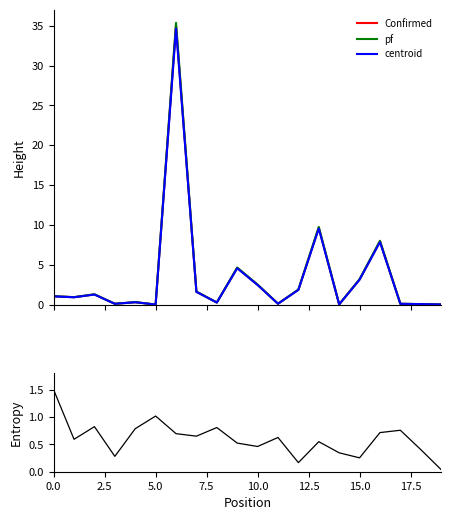

True or false: centroid has a value of 2.3 at 5.0.

False